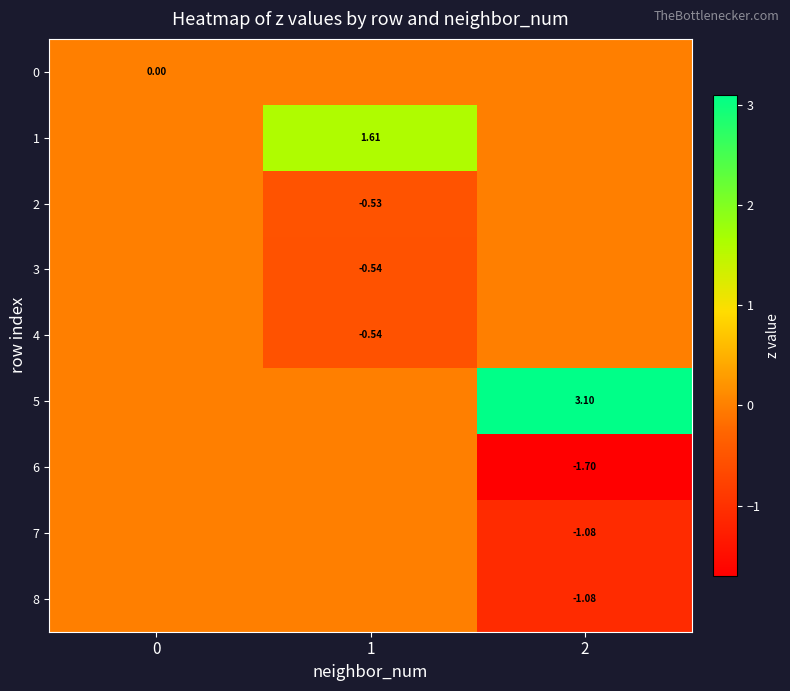

Reading left to right, transcribe all the data shown in this chart.

row_0: 0=0.0	1=0.0	2=0.0
row_1: 0=0.0	1=1.6	2=0.0
row_2: 0=0.0	1=-0.5	2=0.0
row_3: 0=0.0	1=-0.5	2=0.0
row_4: 0=0.0	1=-0.5	2=0.0
row_5: 0=0.0	1=0.0	2=3.1
row_6: 0=0.0	1=0.0	2=-1.7
row_7: 0=0.0	1=0.0	2=-1.1
row_8: 0=0.0	1=0.0	2=-1.1